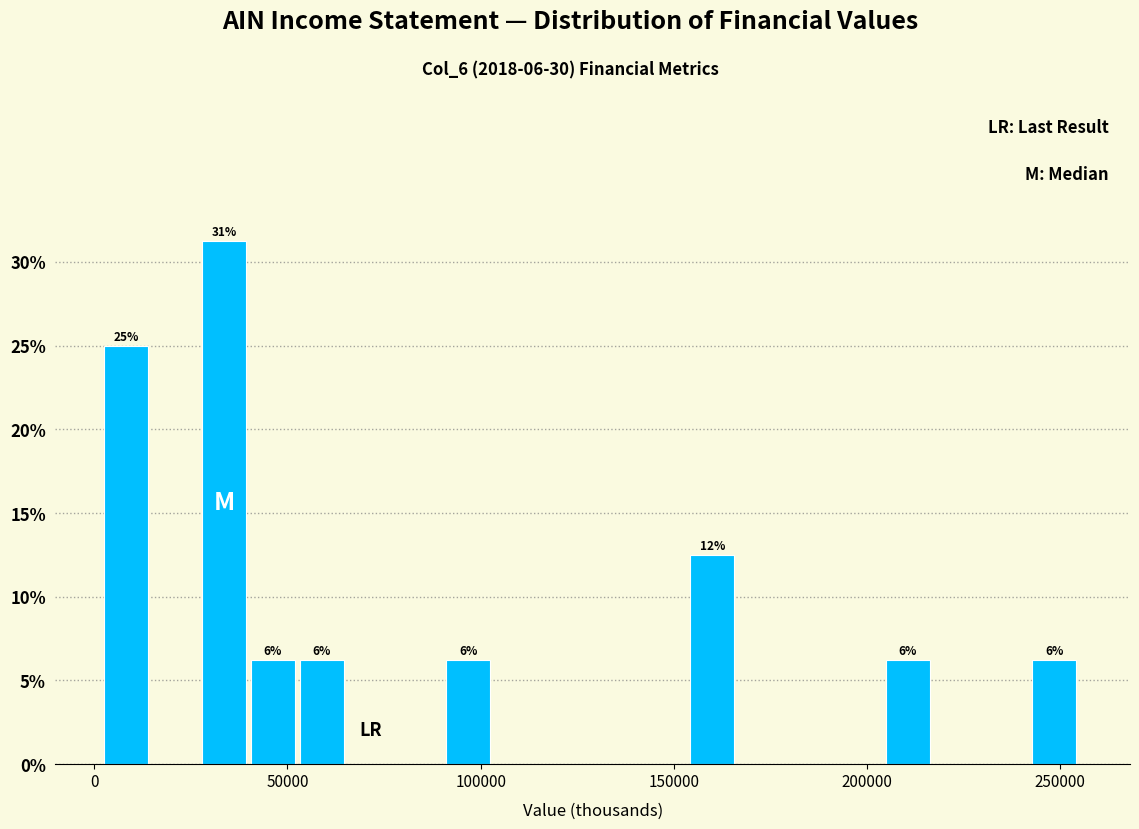

Around what value on the x-axis is the tallest bar? Give the approximate position of its centre, as read against the axis.

35000